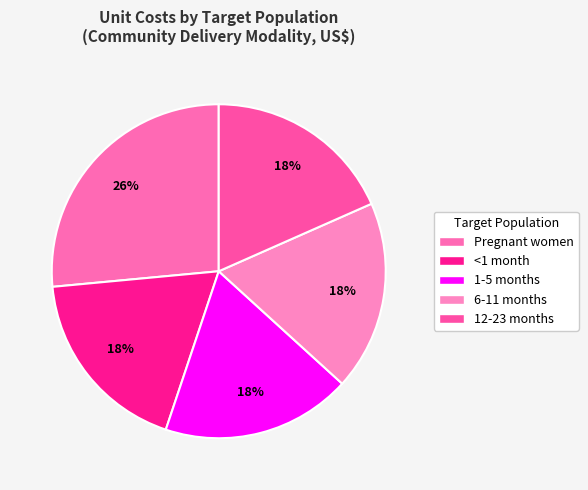

Which category has the biggest portion of the pie?

Pregnant women